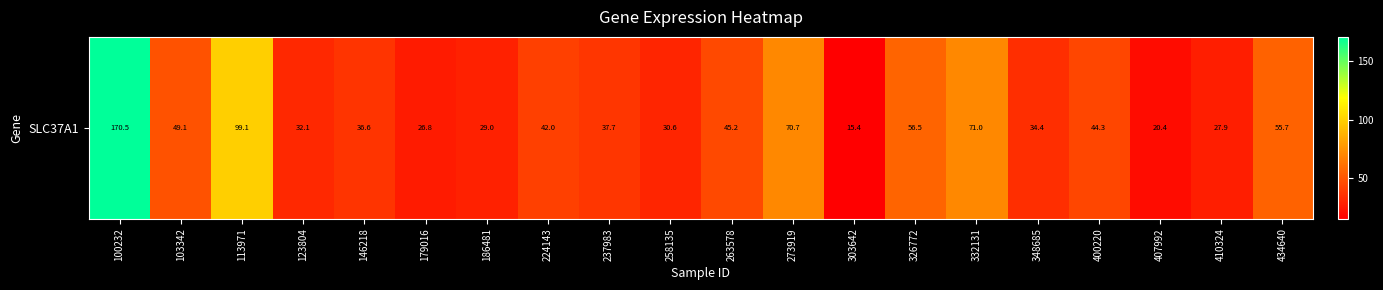

The value at 123804 is 15.5. True or false?

False